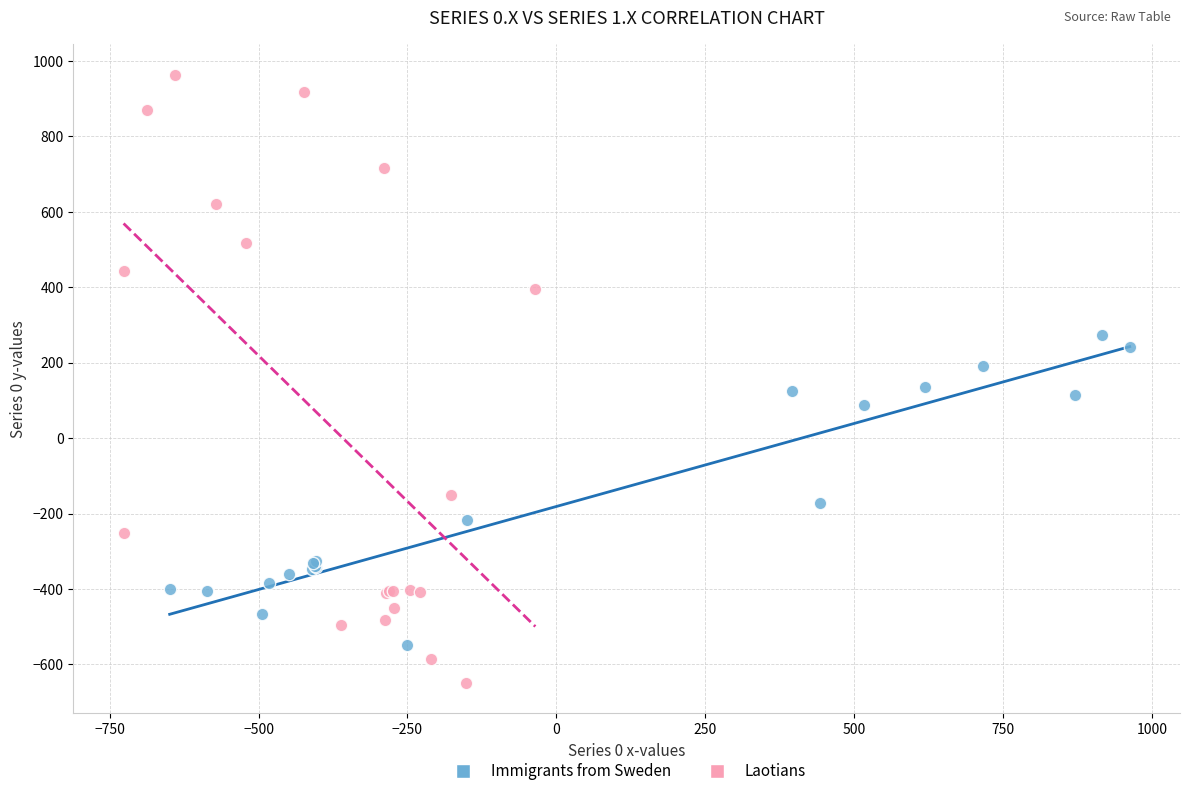

Which series contains the lowest Y value?

Laotians